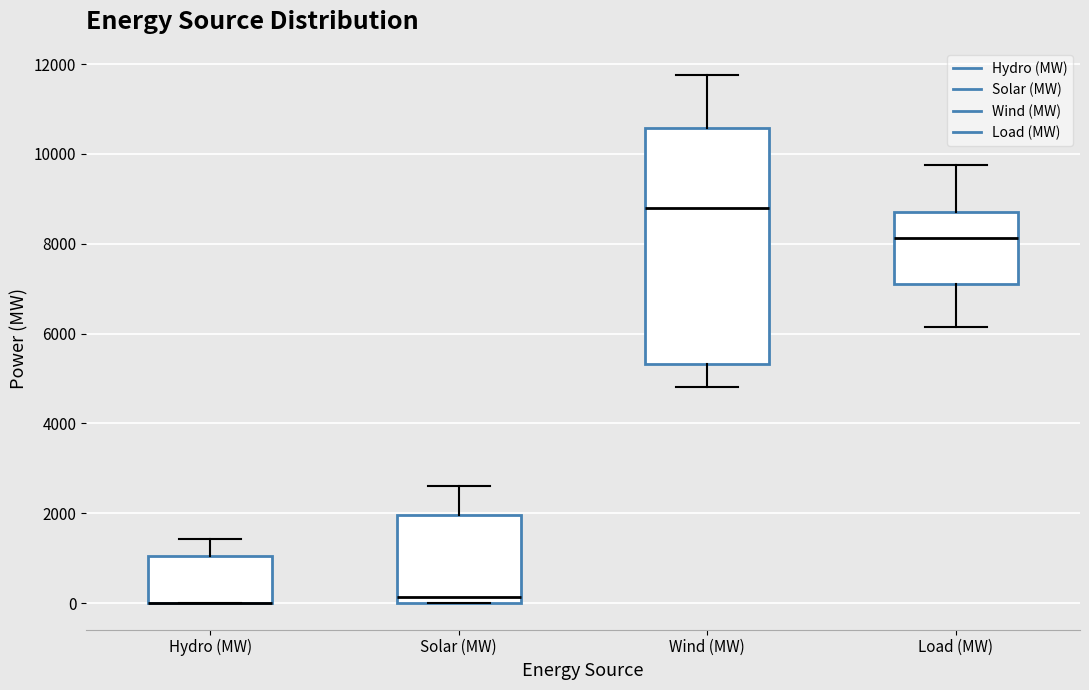

Which box is the tallest, from its lower edge to its upper edge?

Wind (MW)